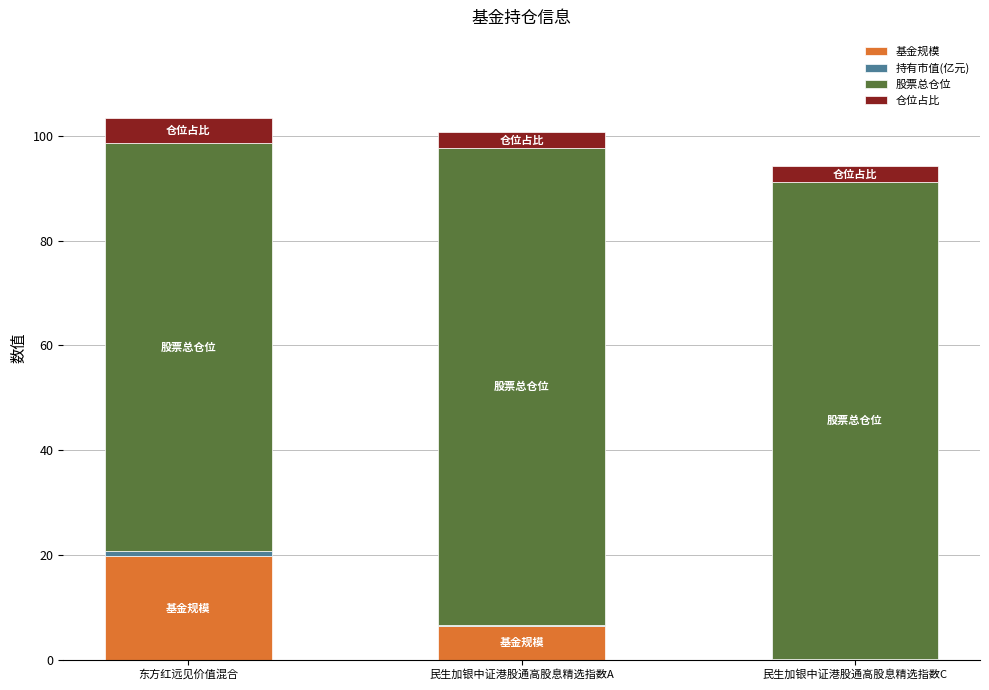

Is it true that 基金规模 equals 19.7 at 东方红远见价值混合?

True